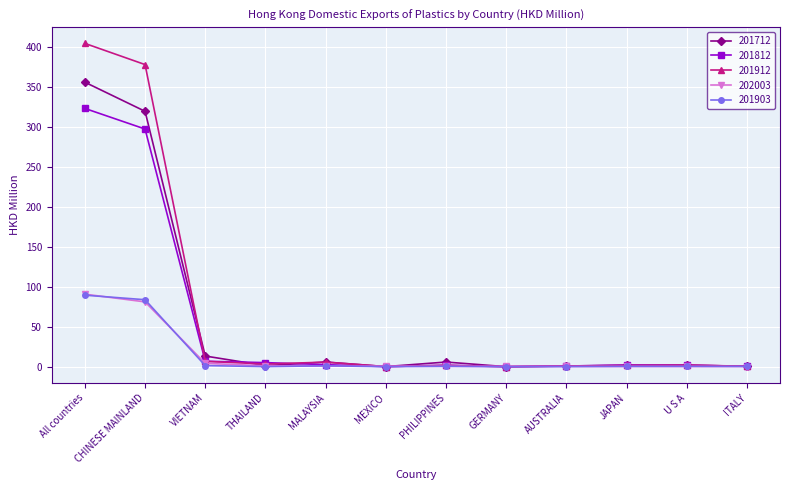

Which series has the largest range (max minus min)?

201912